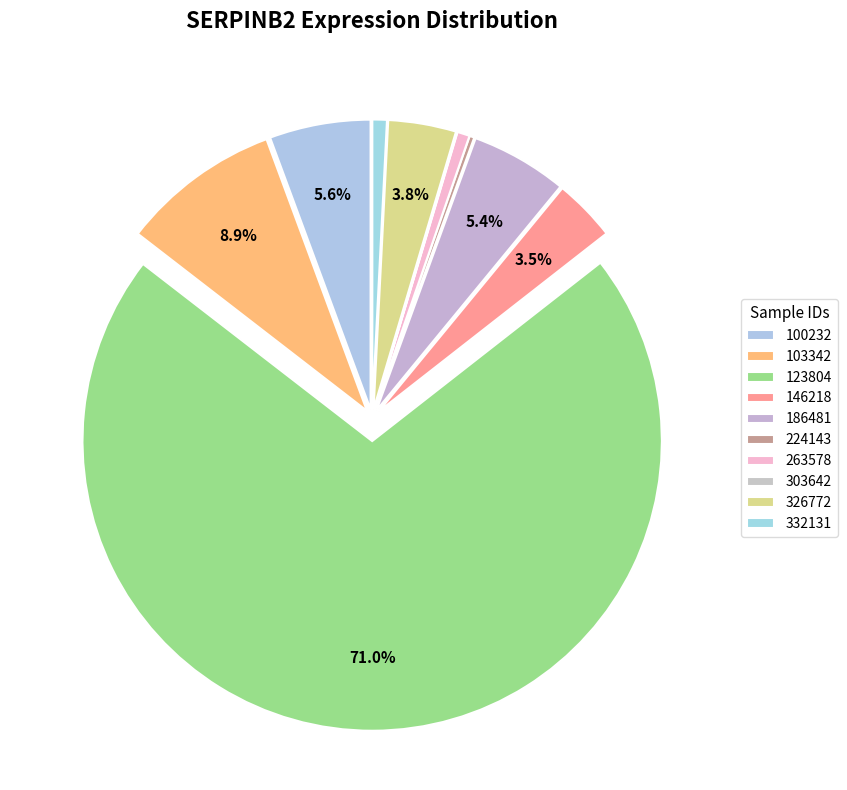

What percentage do 224143 and 100232 together represent?

6.6%